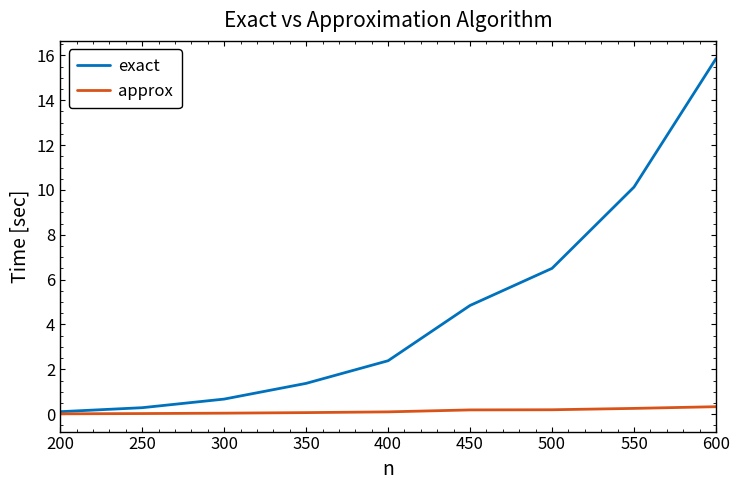

Which series has the largest total across all categories?

exact